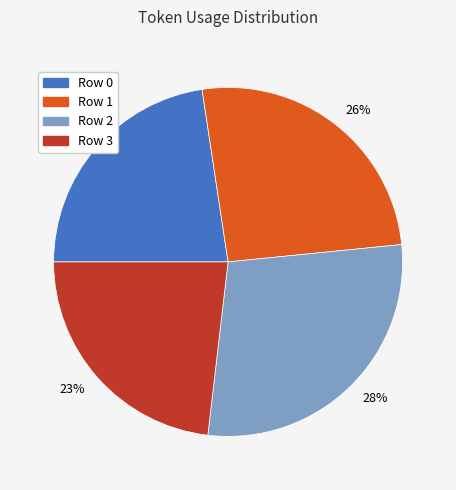

How many segments does this pie chart have?

4